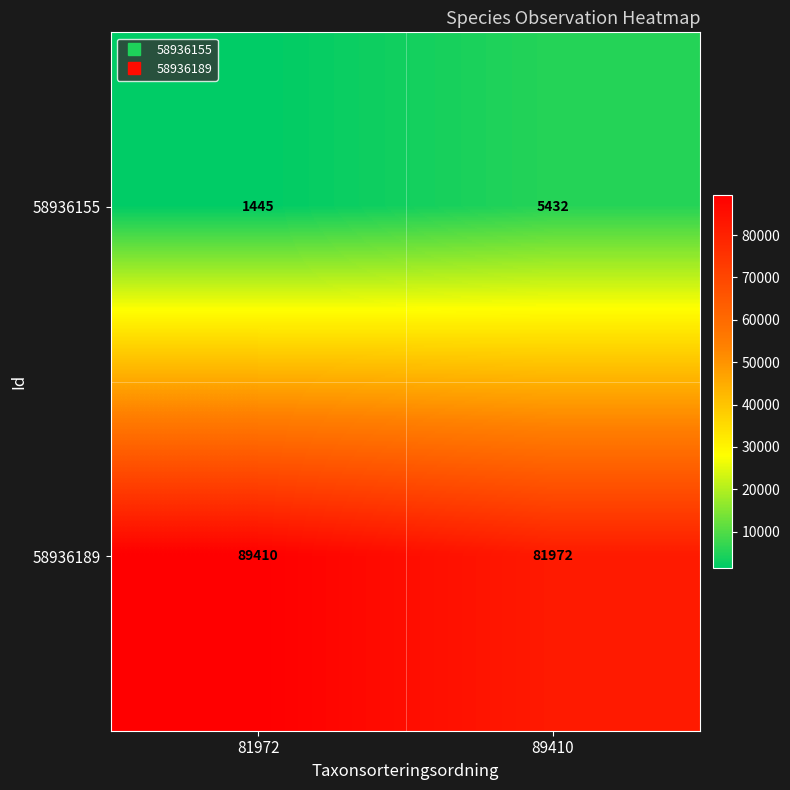

What is the sum of the 58936189 values at 81972 and 89410?

171382